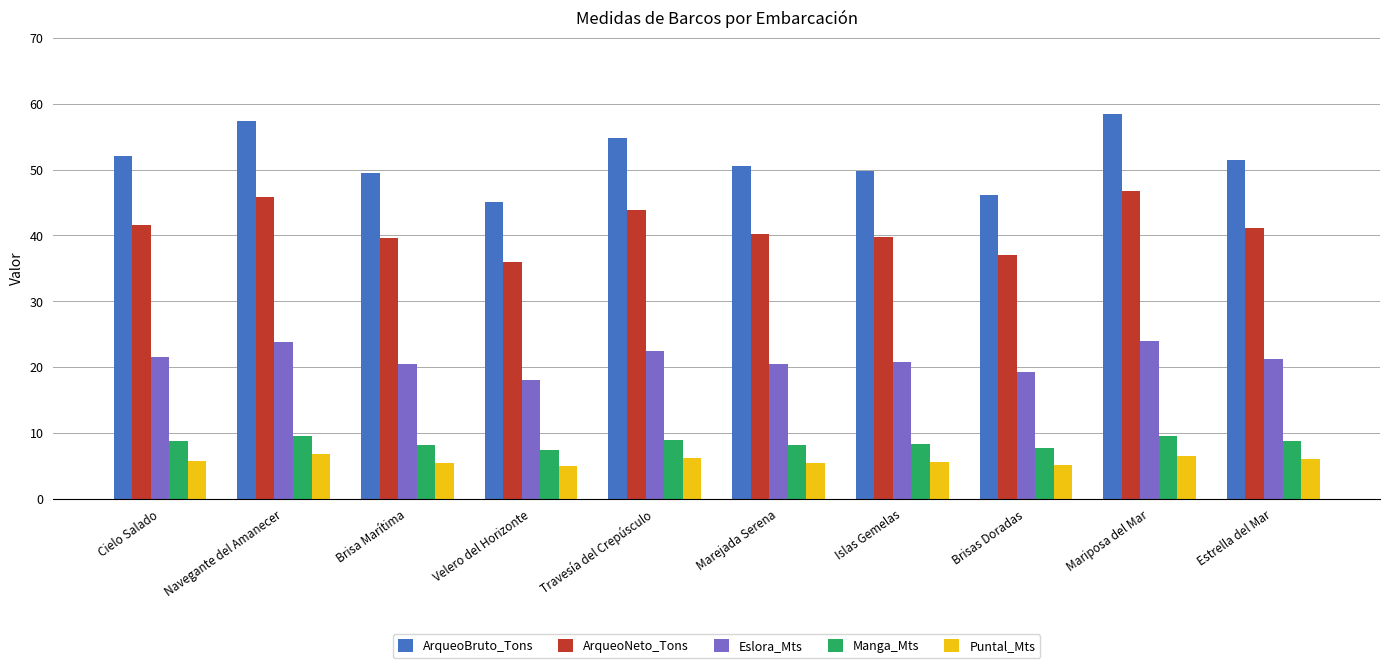

Rank the series at Travesía del Crepúsculo from highest to lowest value.

ArqueoBruto_Tons, ArqueoNeto_Tons, Eslora_Mts, Manga_Mts, Puntal_Mts